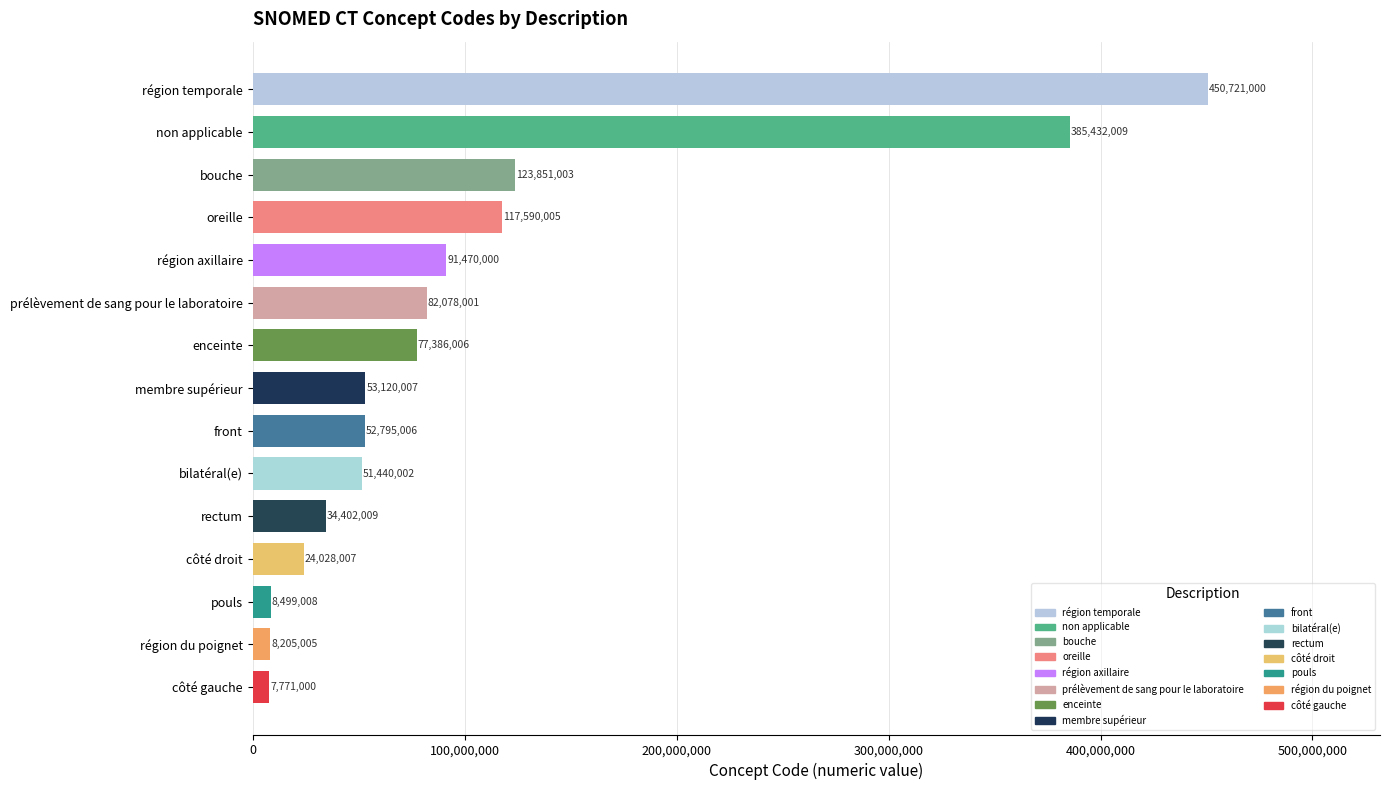

Reading bottom to top, list all the values displayed in this chart.

7771000	8205005	8499008	24028007	34402009	51440002	52795006	53120007	77386006	82078001	91470000	117590005	123851003	385432009	450721000